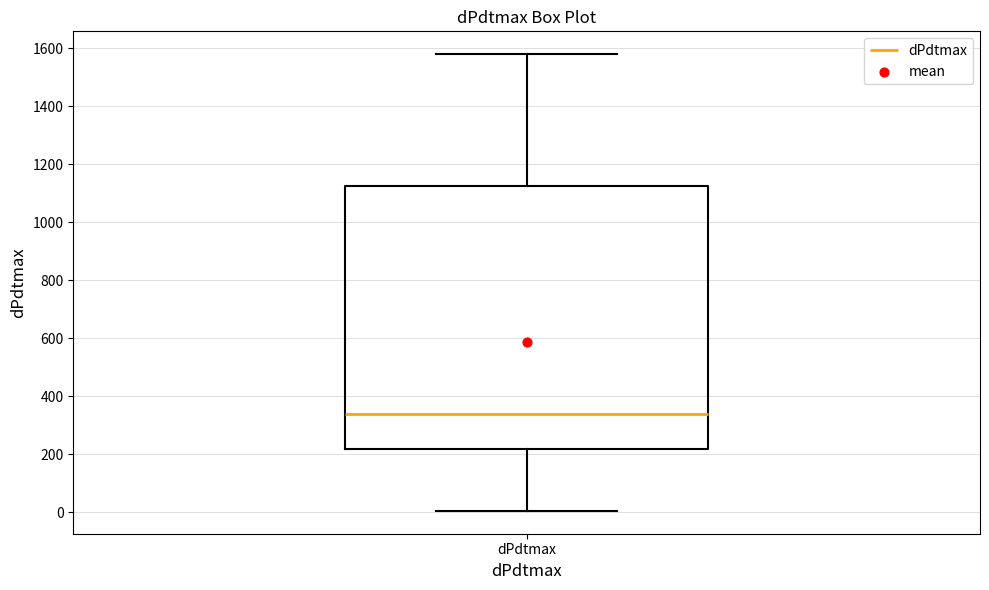

Transcribe this box plot: give where the median line is, the range the box spans, and where the two whiskers end, as read against the y-axis. The values are not printed on the chart, so give them approximately, as read against the axis.

median 340, box 220 to 1120, whiskers 0 to 1580